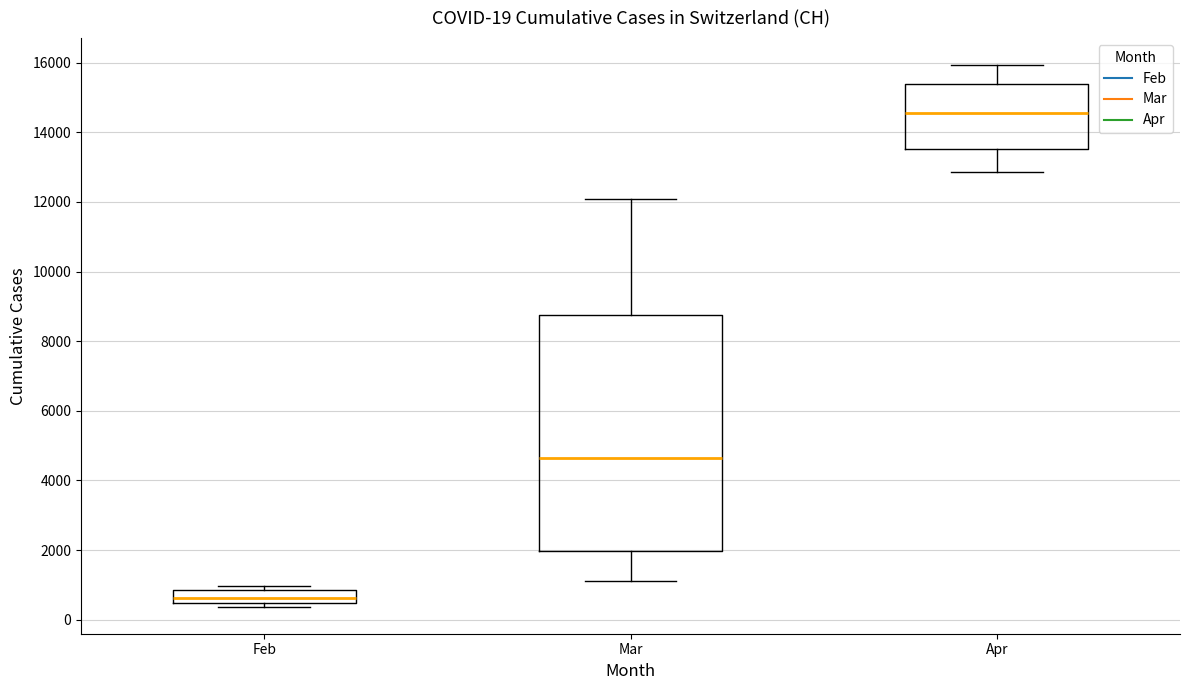

Which box has the highest median line?

Apr